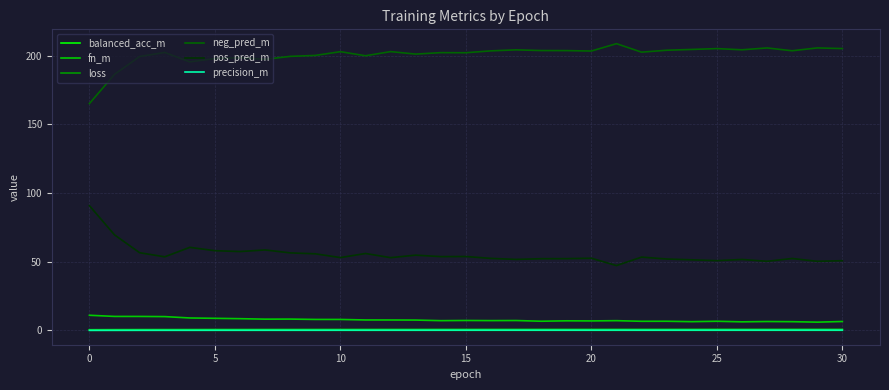

Which series has the largest total across all categories?

neg_pred_m